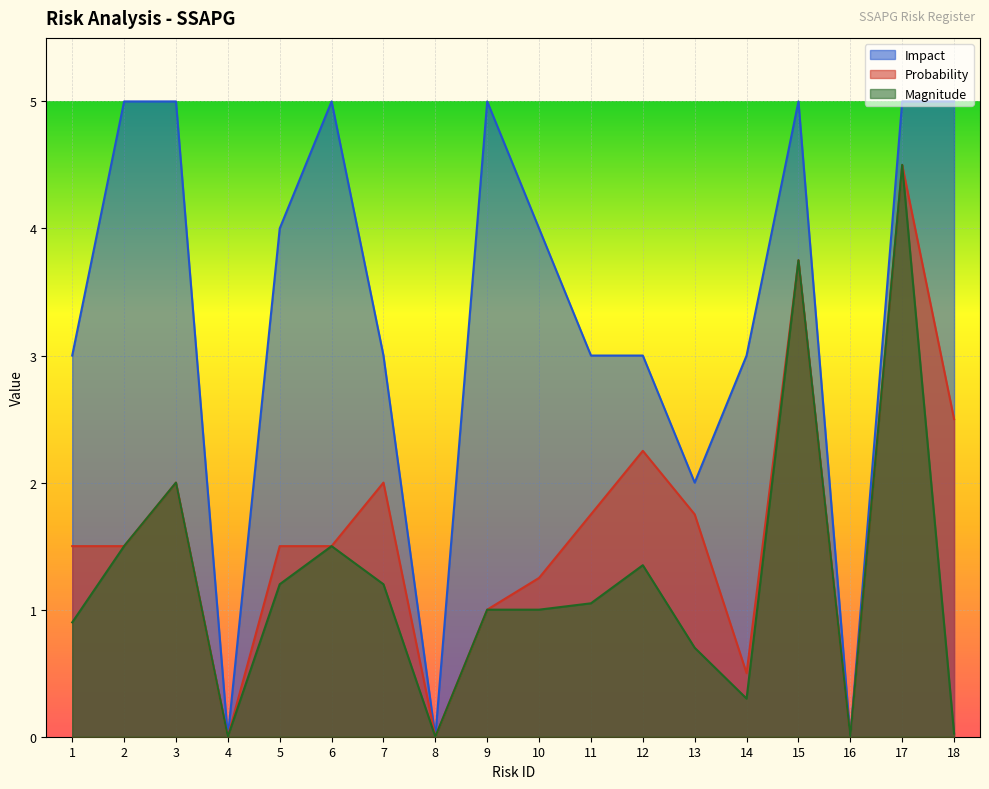

Reading left to right, extract all data points from this chart.

Impact: 3.0	5.0	5.0	0.0	4.0	5.0	3.0	0.0	5.0	4.0	3.0	3.0	2.0	3.0	5.0	0.0	5.0	5.0
Probability: 1.5	1.5	2.0	0.0	1.5	1.5	2.0	0.0	1.0	1.2	1.8	2.2	1.8	0.5	3.8	0.0	4.5	2.5
Magnitude: 0.9	1.5	2.0	0.0	1.2	1.5	1.2	0.0	1.0	1.0	1.1	1.4	0.7	0.3	3.8	0.0	4.5	0.0